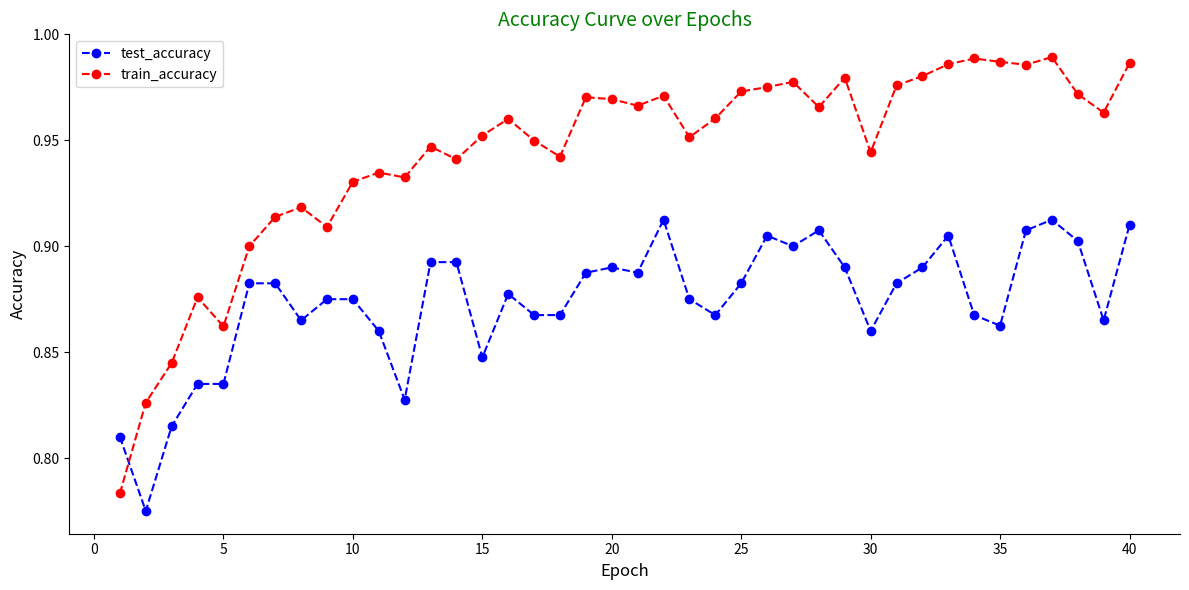

What is the sum of all test_accuracy values?

35.0